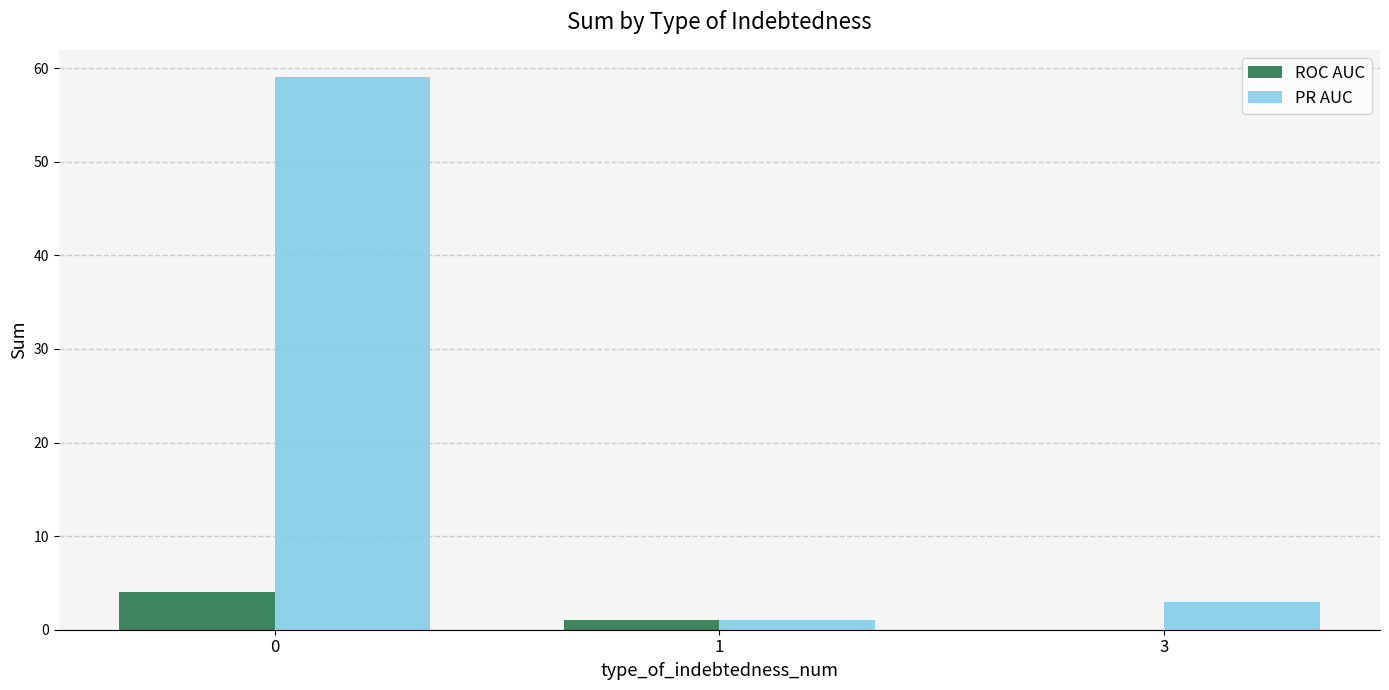

What is the sum of all PR AUC values?

63